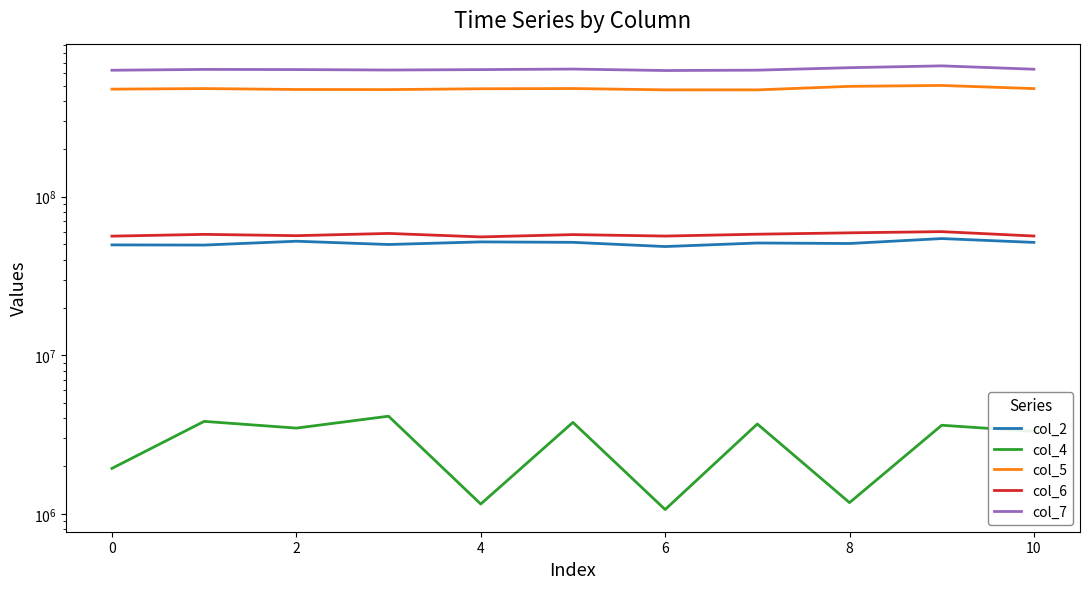

What is the average value of the col_2 series?

50974417